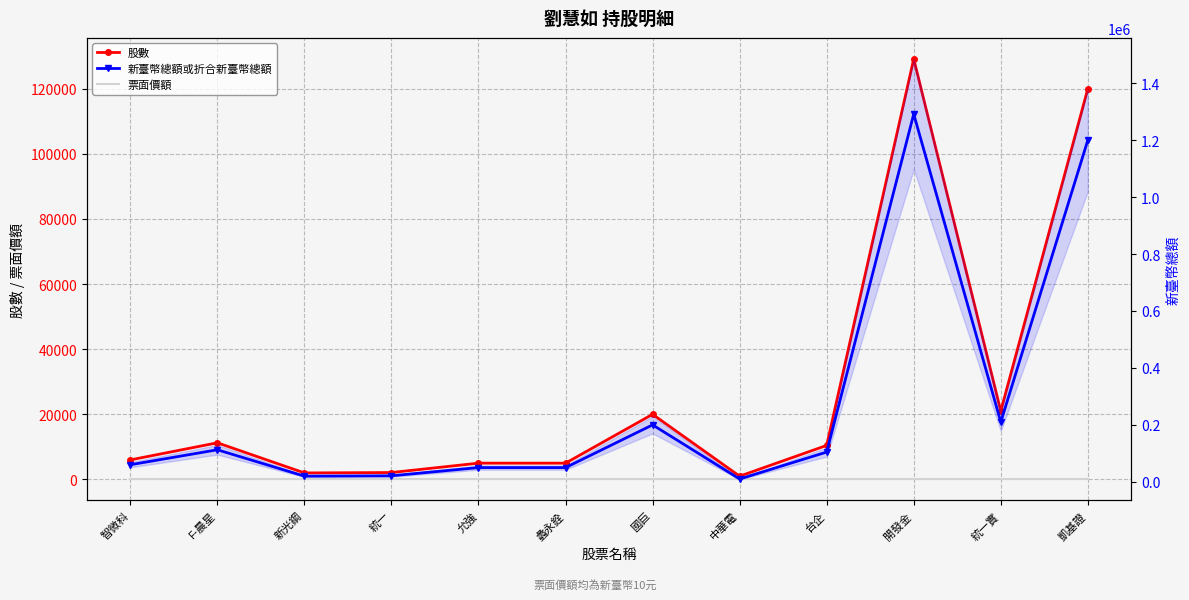

At which category is the sum across all series the highest?

開發金